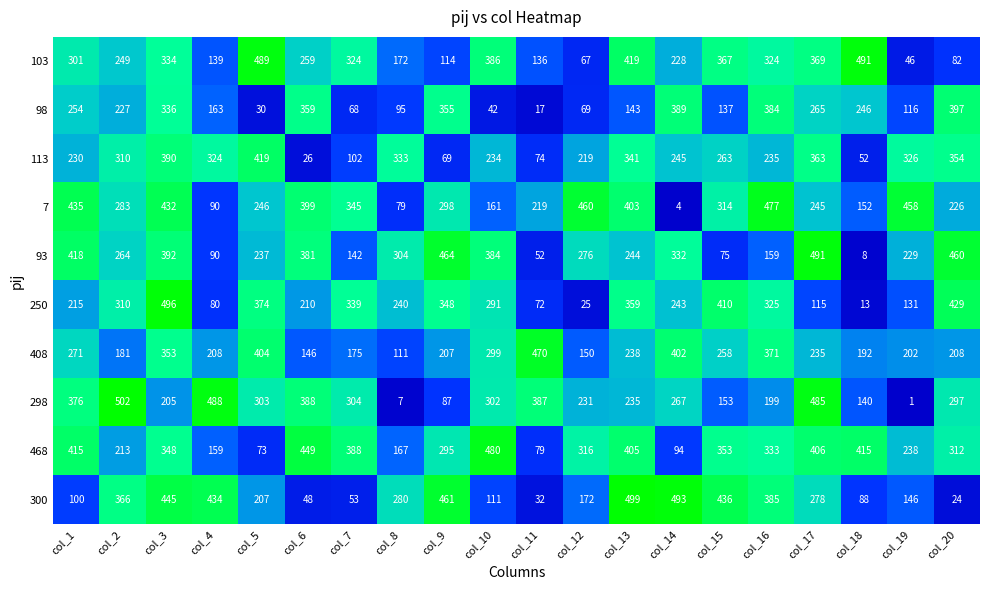

Which series has the widest spread of values?

298